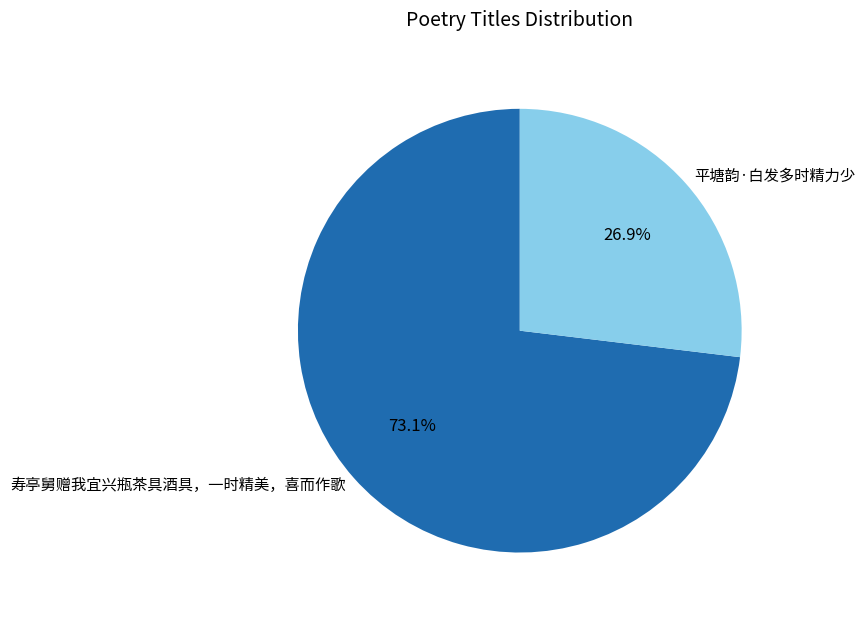

To the nearest percent, what percentage of the pie is 寿亭舅赠我宜兴瓶茶具酒具，一时精美，喜而作歌?

73%